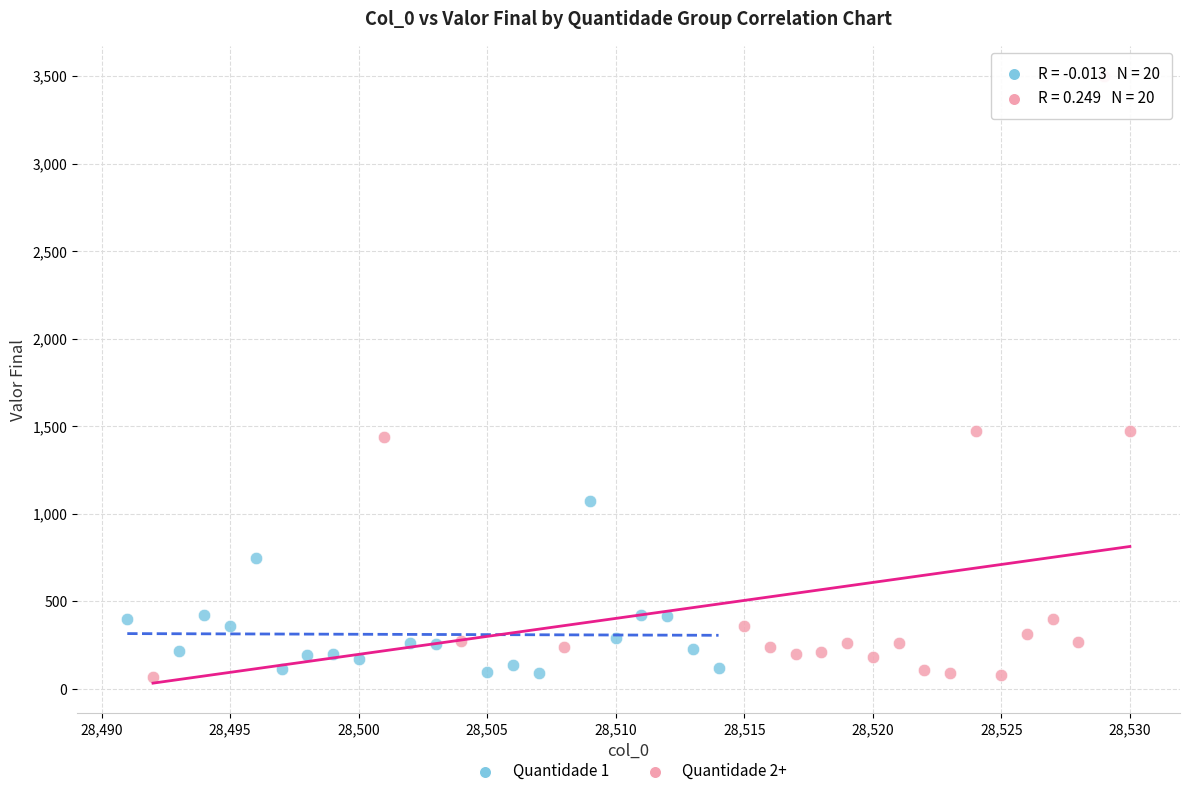

Which series contains the highest Y value?

Quantidade 2+